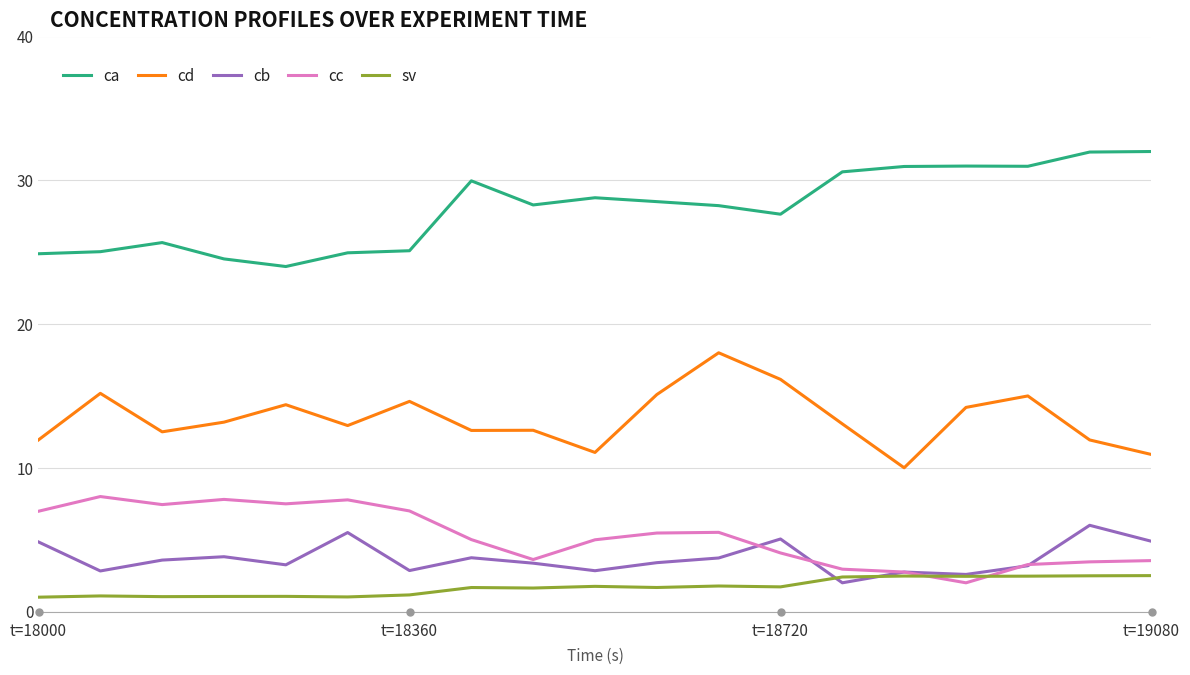

True or false: ca and cc intersect in this chart.

False